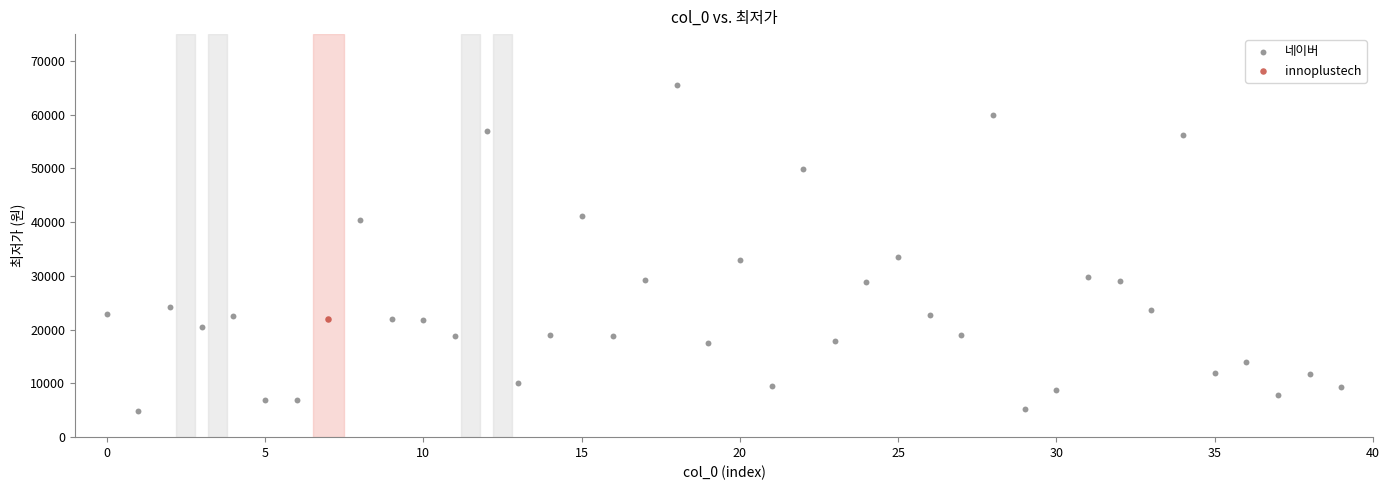

What are all the series names shown in the legend?

네이버, innoplustech